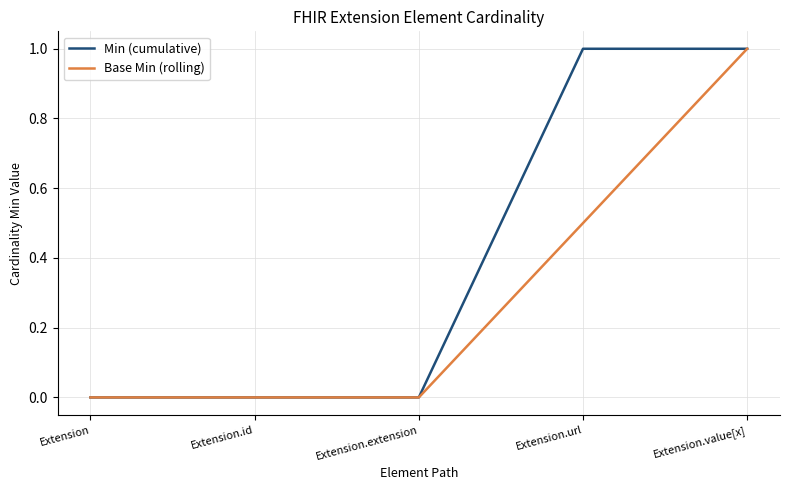

What is the spread (max minus min) of values at Extension.url?

0.5